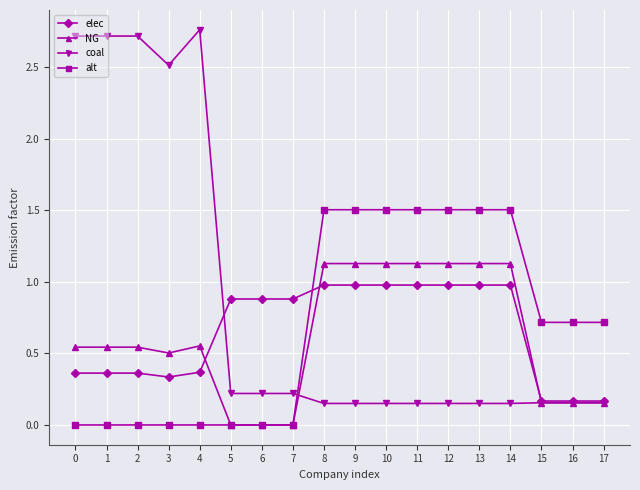

Is the value of coal at 4 greater than the value of elec at 9?

Yes